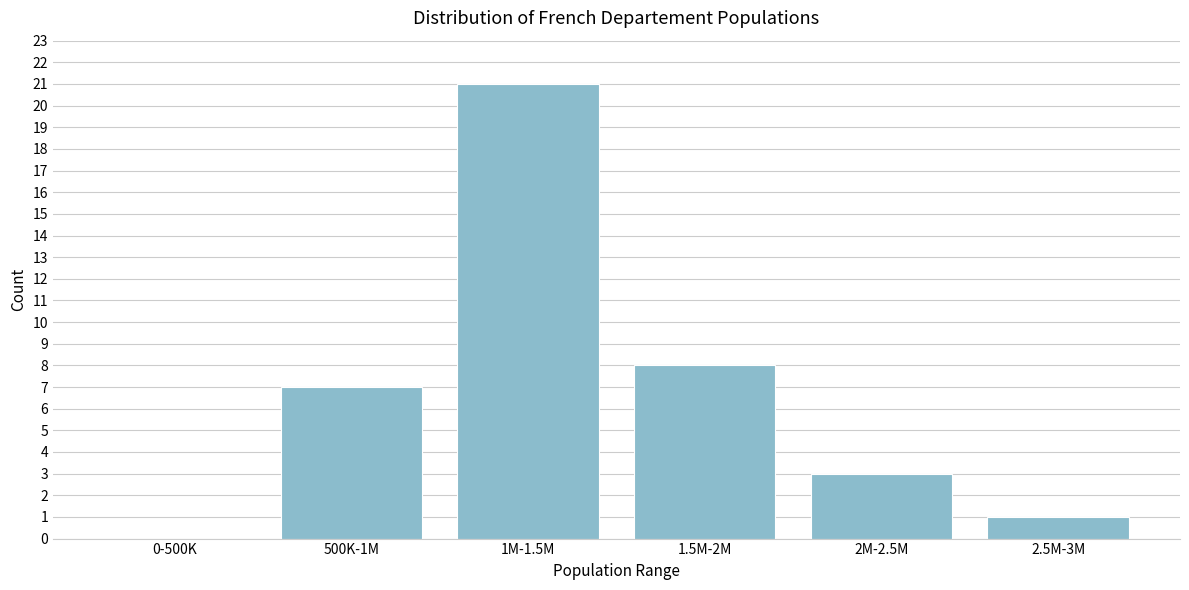

Reading left to right, transcribe all the data shown in this chart.

0-500K=0	500K-1M=7	1M-1.5M=21	1.5M-2M=8	2M-2.5M=3	2.5M-3M=1